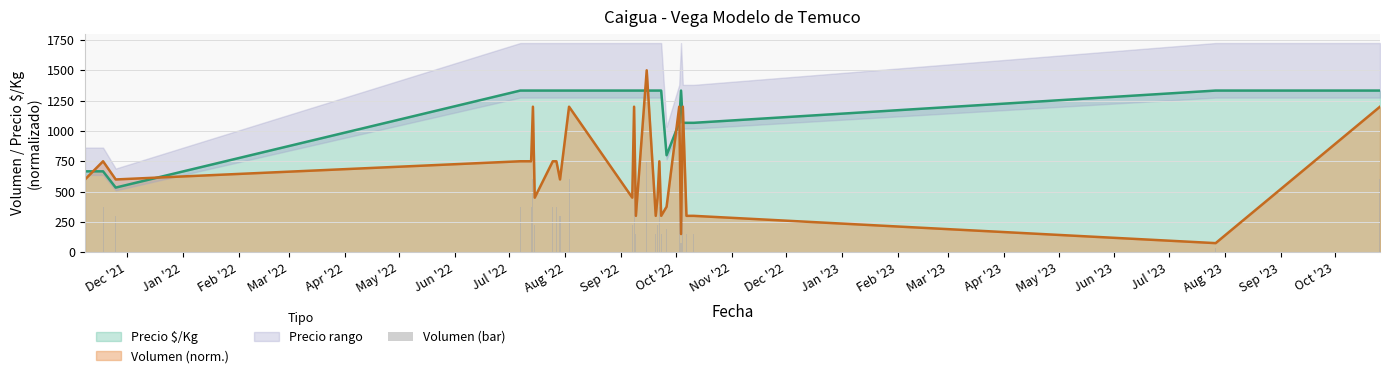

What is the maximum value for Precio $/Kg?

1333